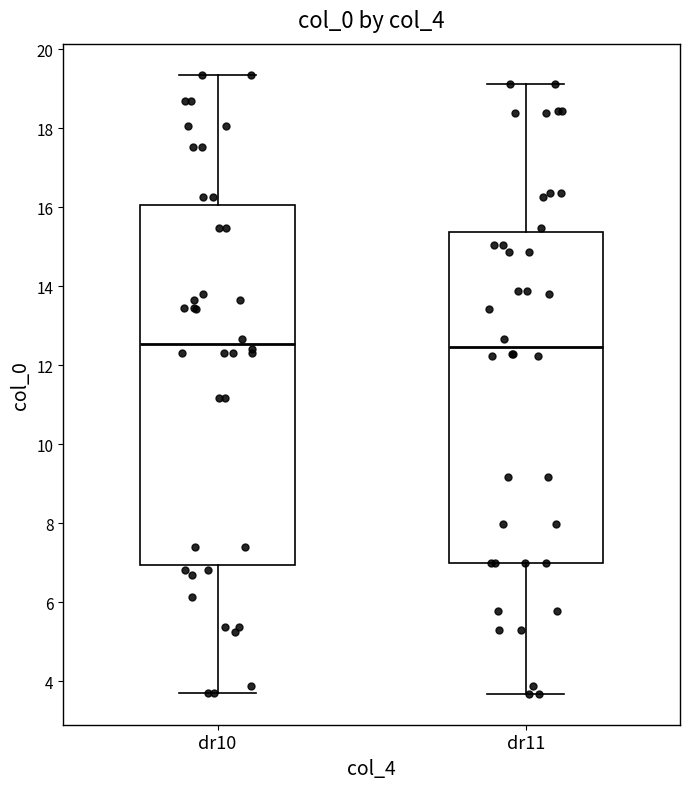

Which box is the tallest, from its lower edge to its upper edge?

dr10